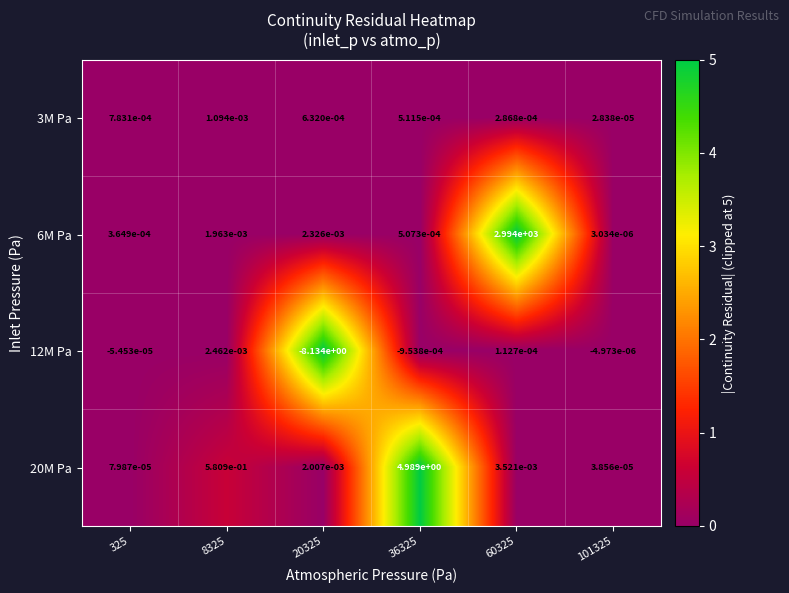

At 20325, list the series in order from smallest to largest.

12M Pa, 3M Pa, 20M Pa, 6M Pa